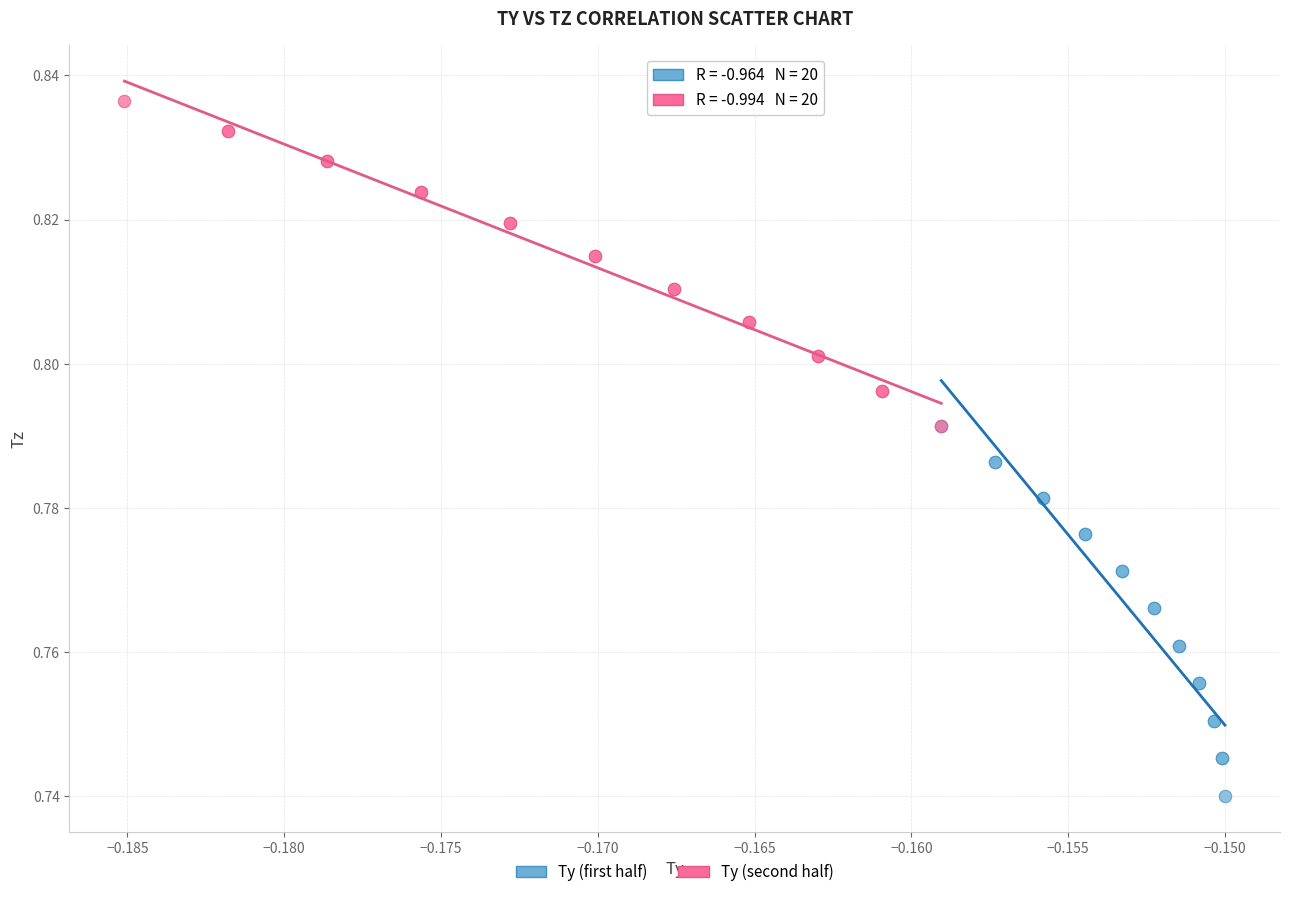

Which series has the widest spread of Y values?

Ty (first half)